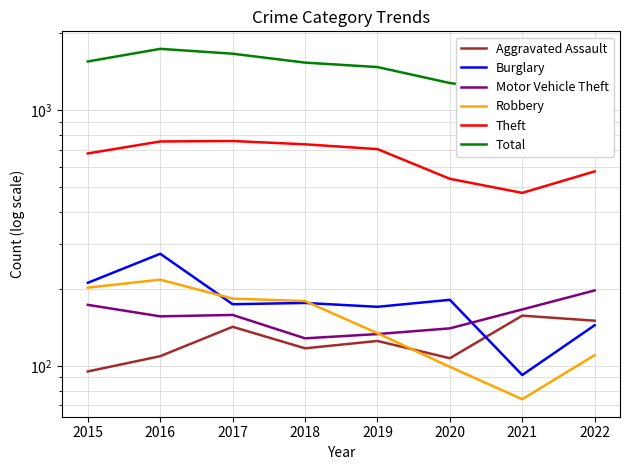

Where is the first local minimum for Theft?

2021